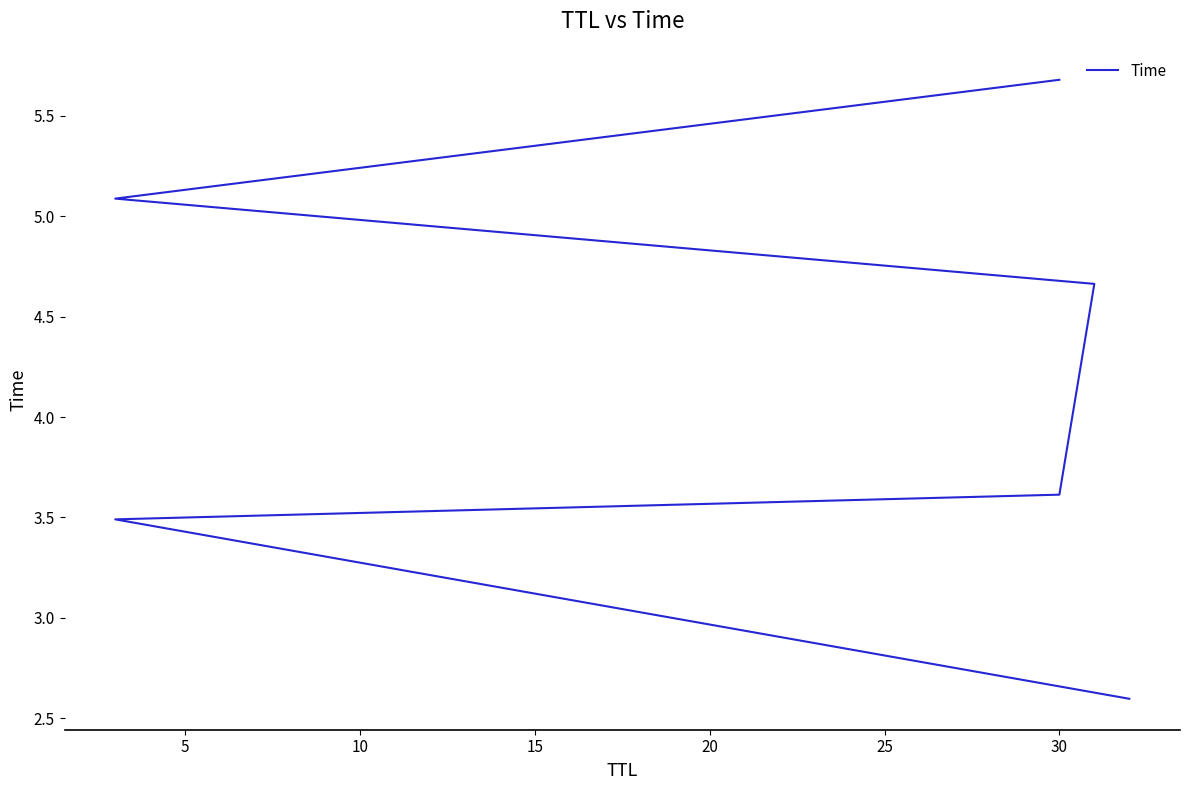

Is this an area chart (filled region under the line)?

No